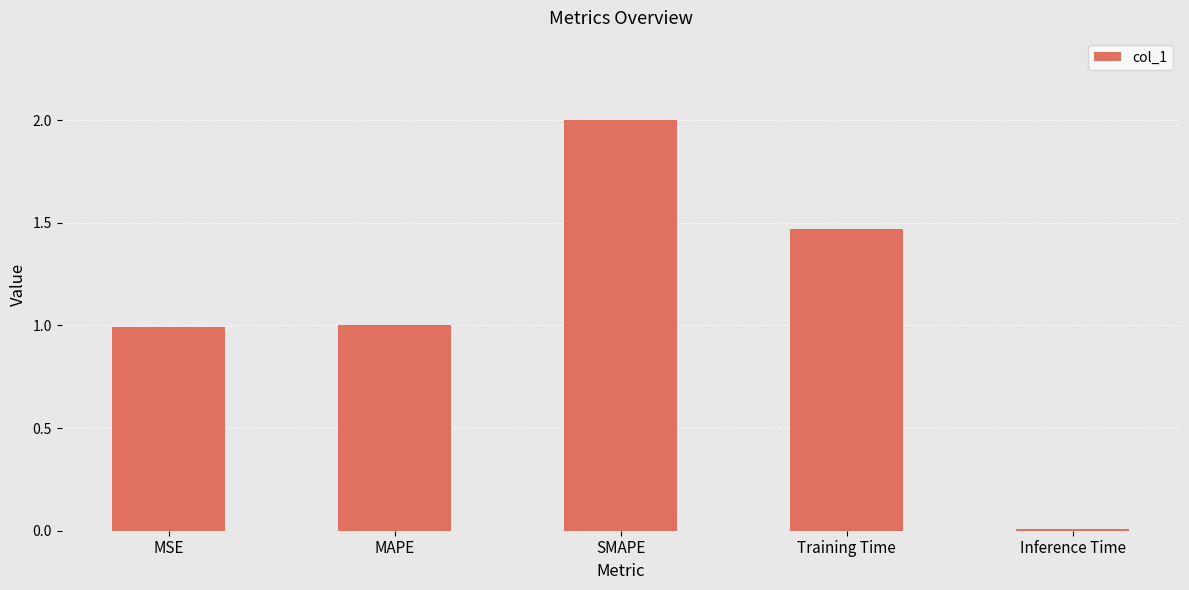

What is the difference between the maximum and minimum values?

2.0